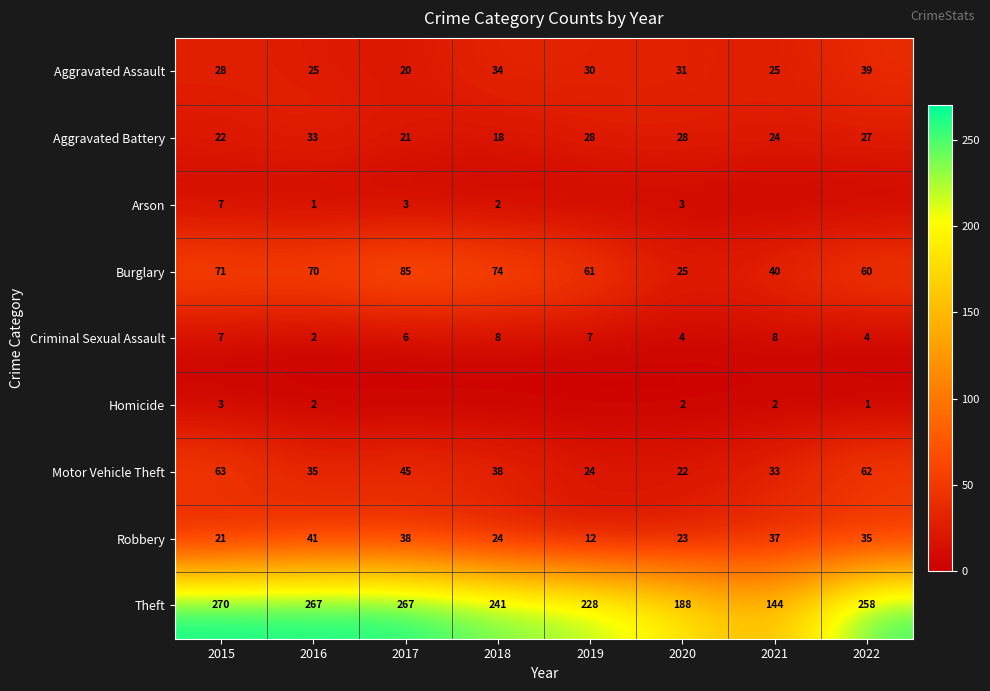

Where is Theft nearest to the value 207?

2020